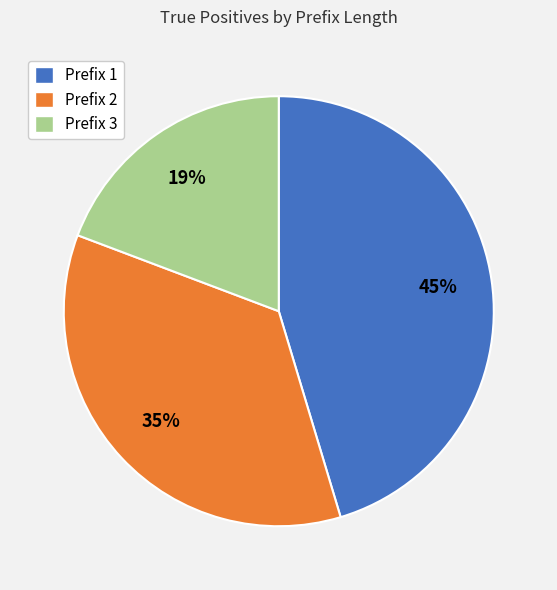

To the nearest percent, what is the combined percentage of Prefix 1 and Prefix 3?

65%